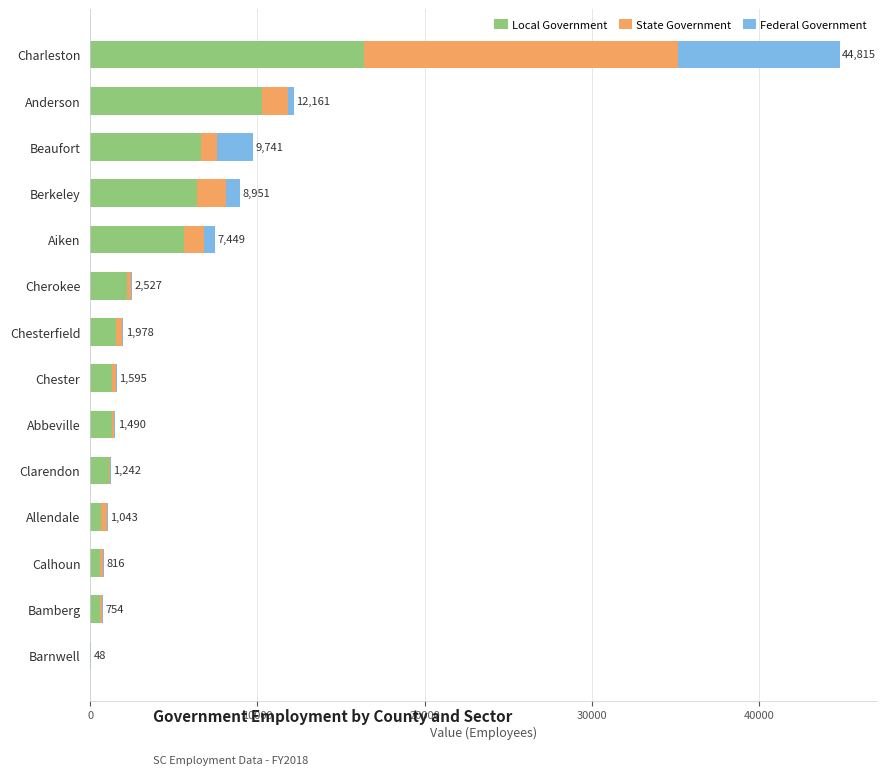

Is it true that Local Government equals 6330 at Charleston?

False